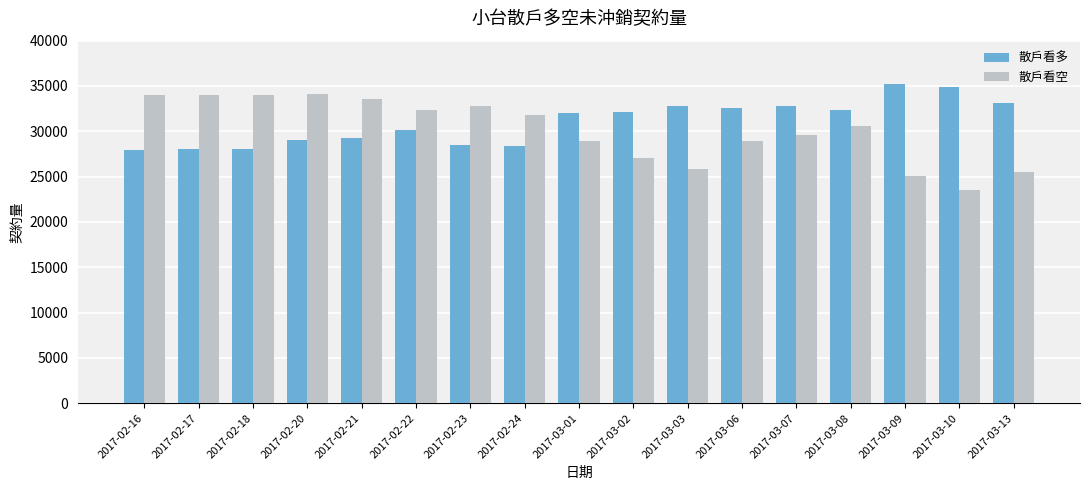

How many values in the 散戶看空 series are below 30605?

8